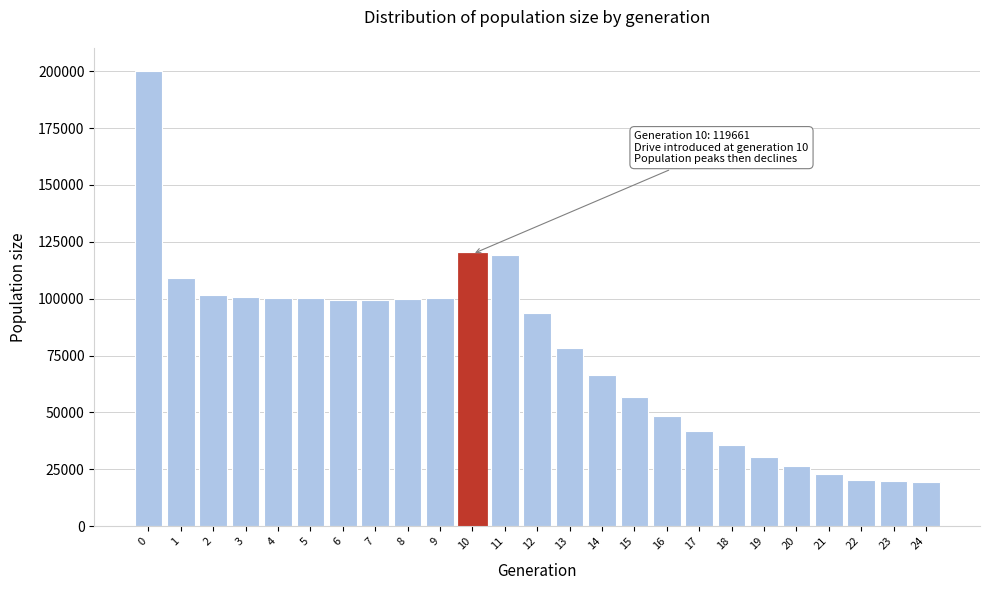

What is the value of the 10th bar from the left?

100348